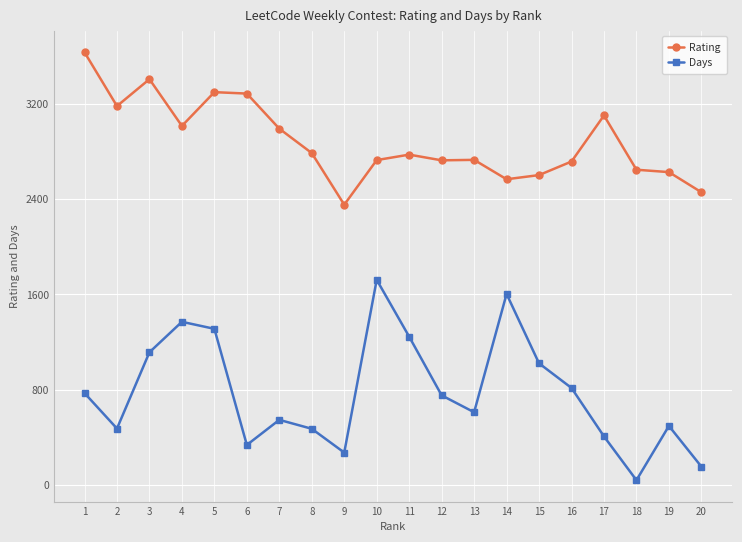

True or false: Rating has a value of 4816 at 11.

False